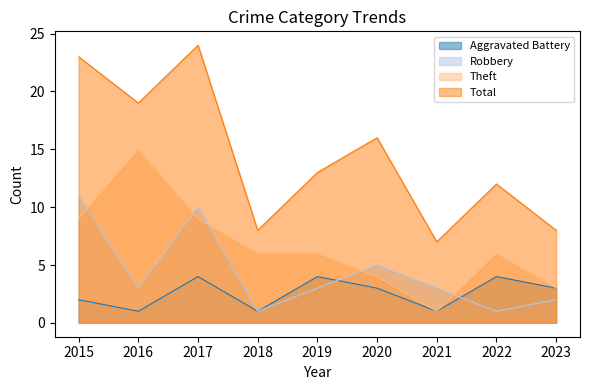

Reading left to right, what are all the values shown in this chart?

Aggravated Battery: 2	1	4	1	4	3	1	4	3
Robbery: 11	3	10	1	3	5	3	1	2
Theft: 9	15	9	6	6	4	1	6	3
Total: 23	19	24	8	13	16	7	12	8